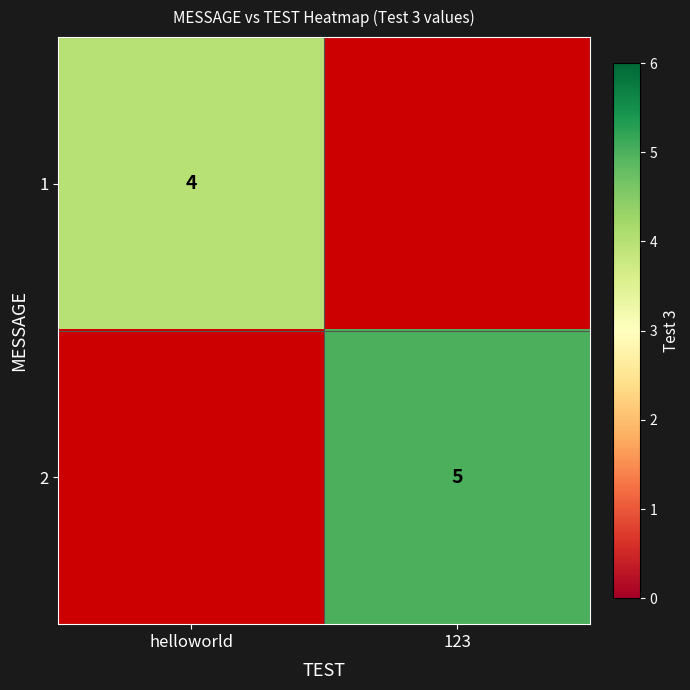

The value of 1 at helloworld is 2. True or false?

False